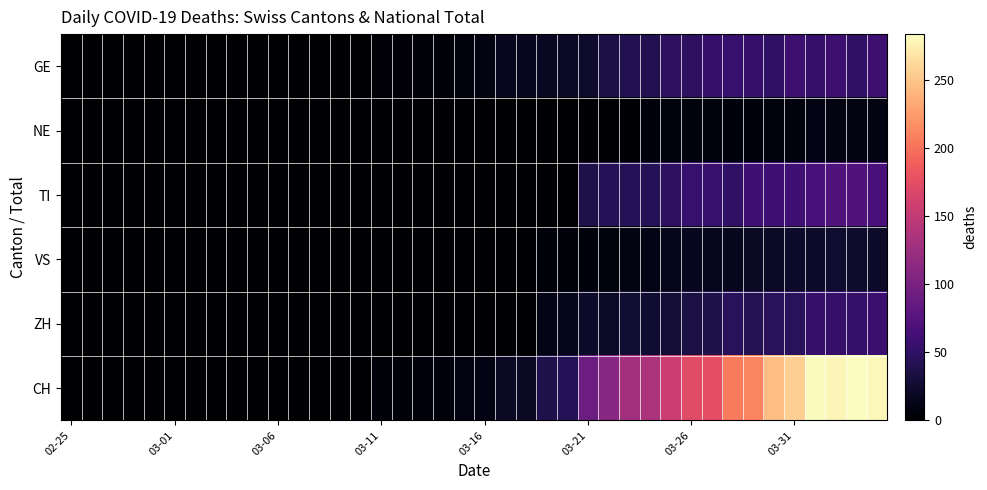

Rank the series by their maximum value, from lowest to highest.

NE, VS, ZH, GE, TI, CH